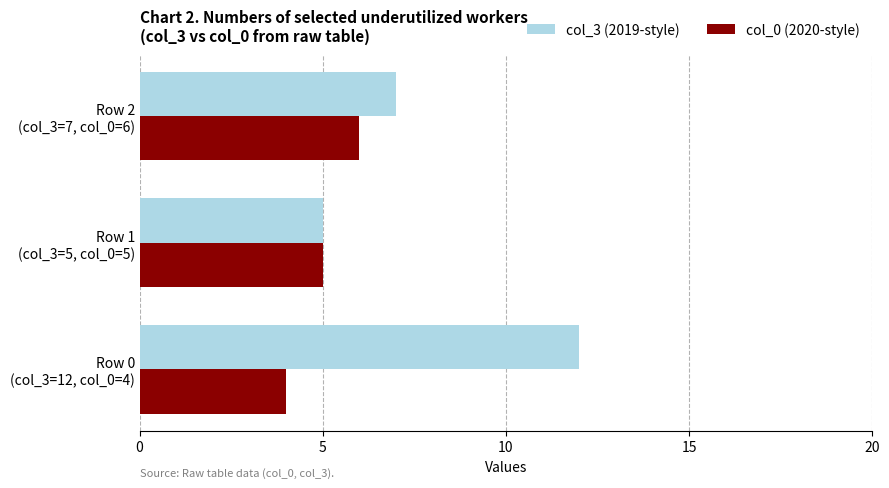

Count the col_0 (2020-style) values in the range 4 to 6.

3